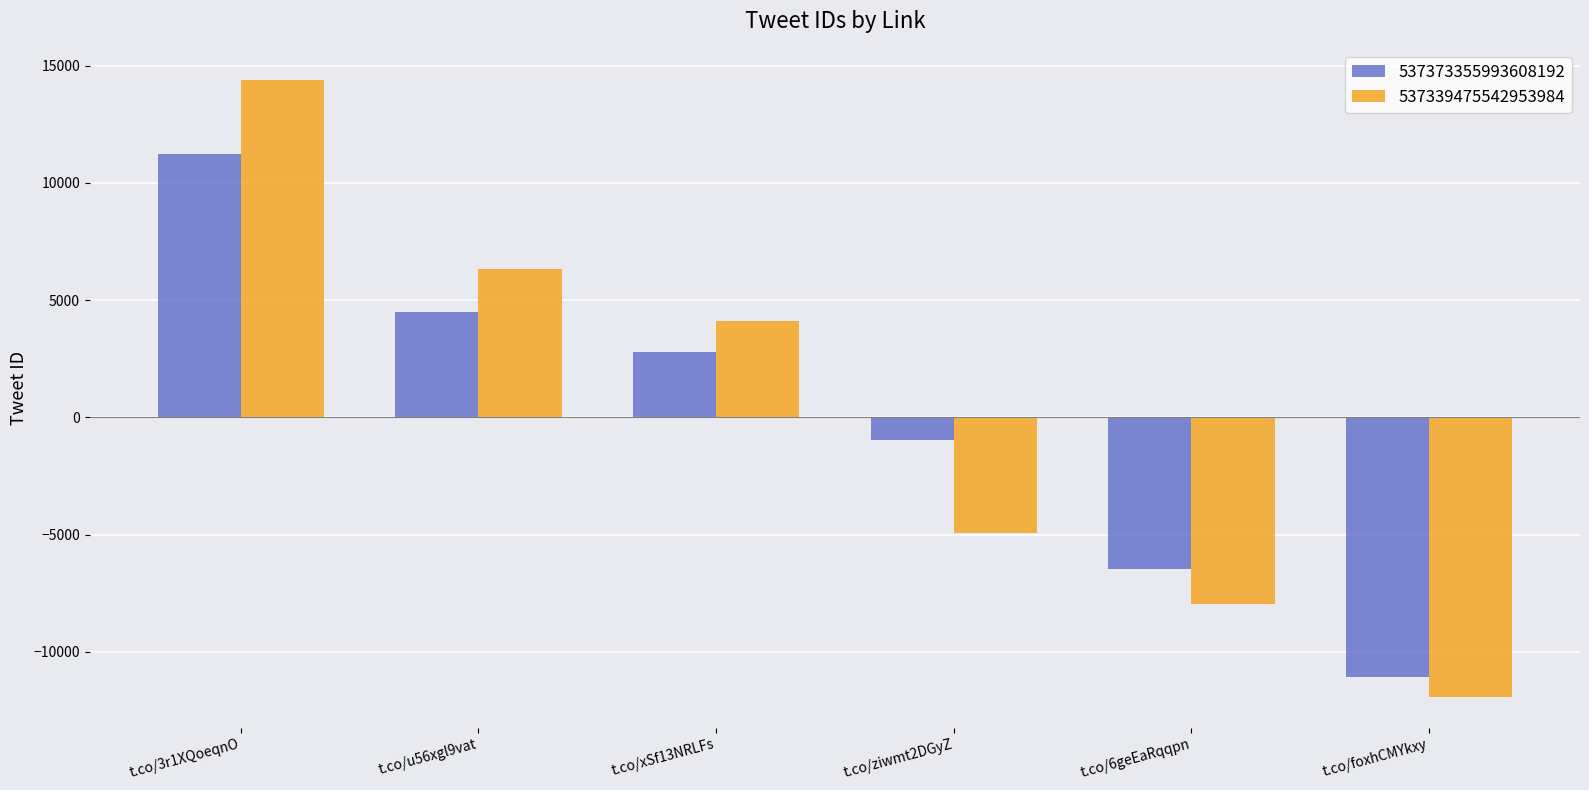

At how many categories does at least one series exceed 2237?

3